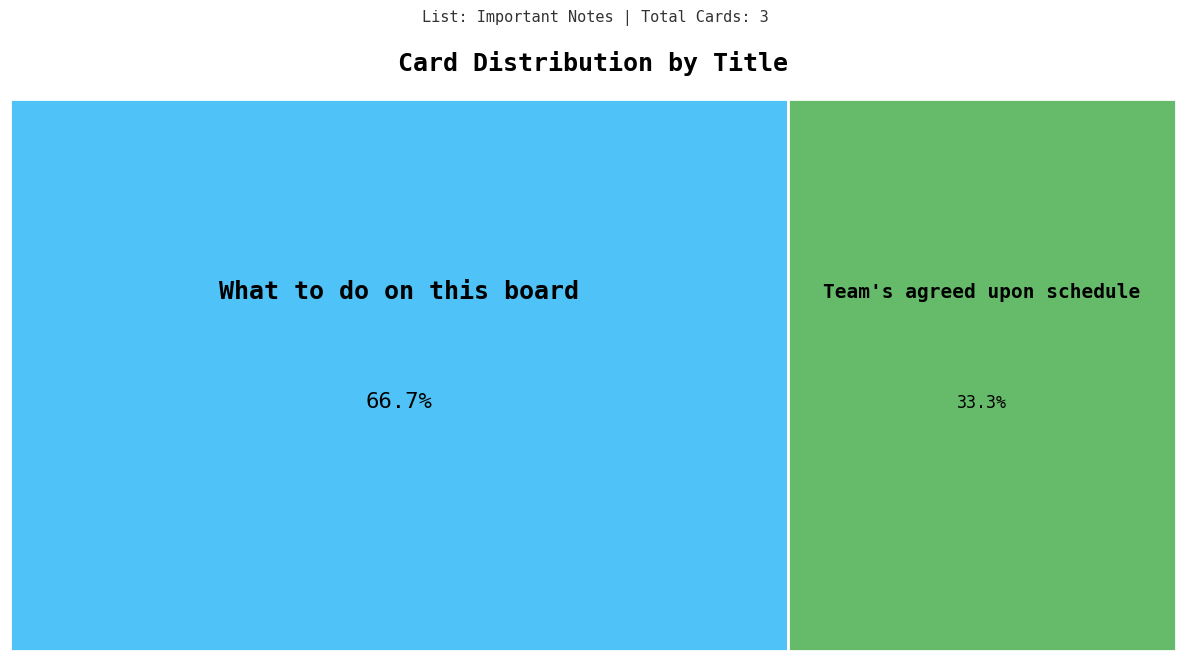

Does What to do on this board represent more than half of the total?

Yes